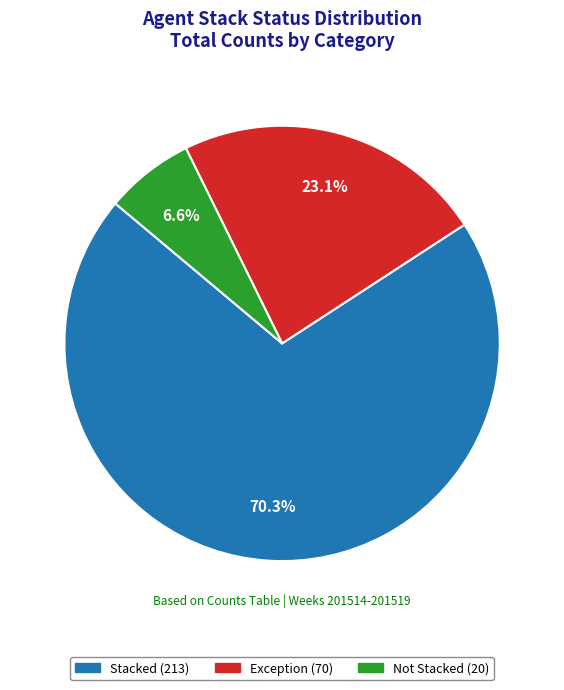

How many slices are in this pie chart?

3